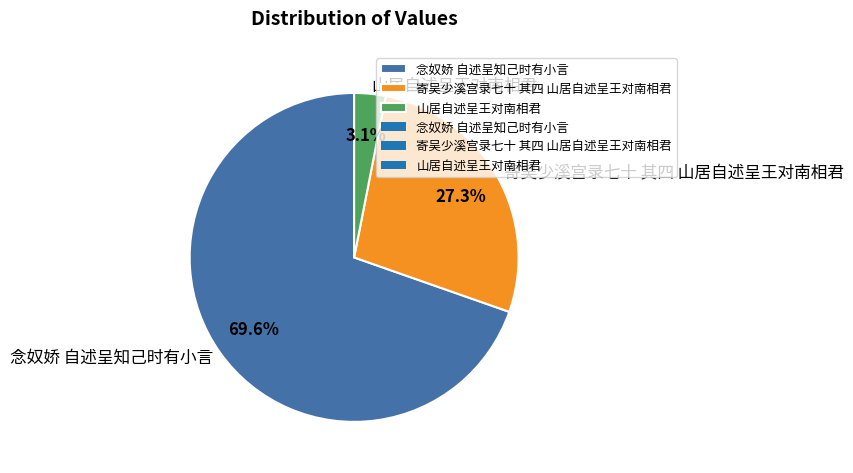

Which has a higher value, 山居自述呈王对南相君 or 寄吴少溪宫录七十 其四 山居自述呈王对南相君?

寄吴少溪宫录七十 其四 山居自述呈王对南相君